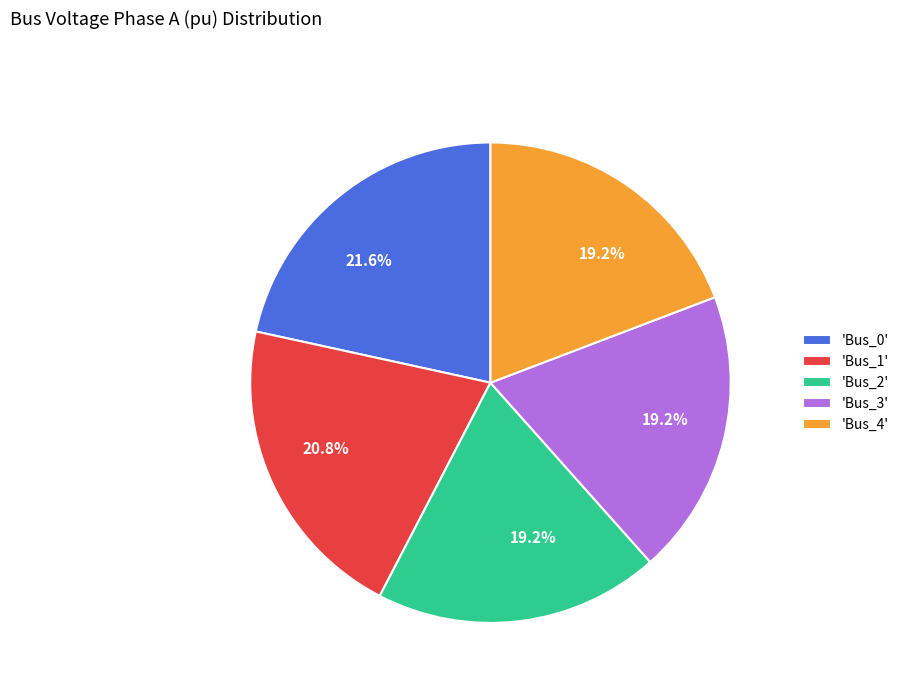

What portion of the pie excludes 'Bus_4'?

80.8%